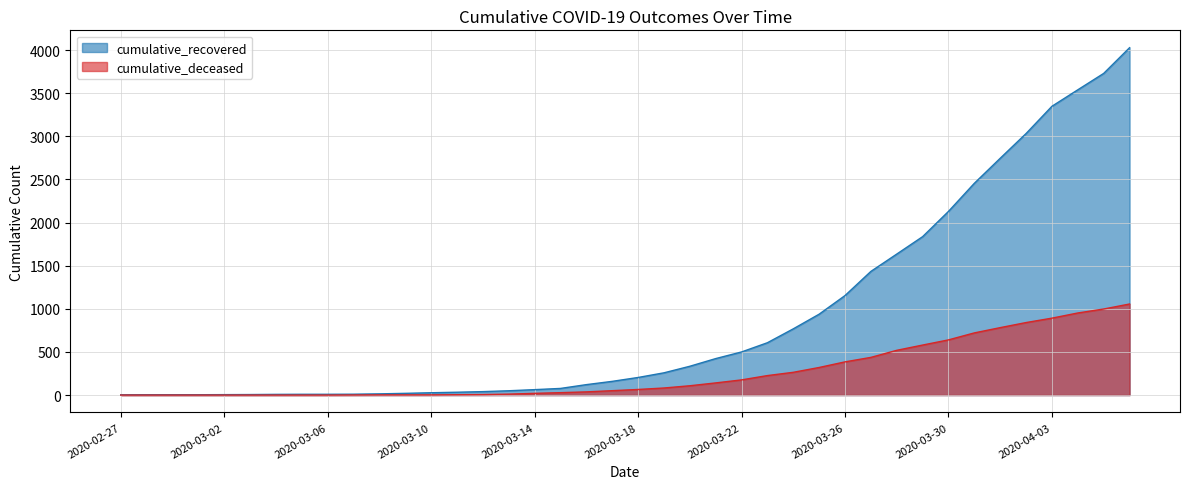

Rank the series at 2020-04-06 from highest to lowest value.

cumulative_recovered, cumulative_deceased